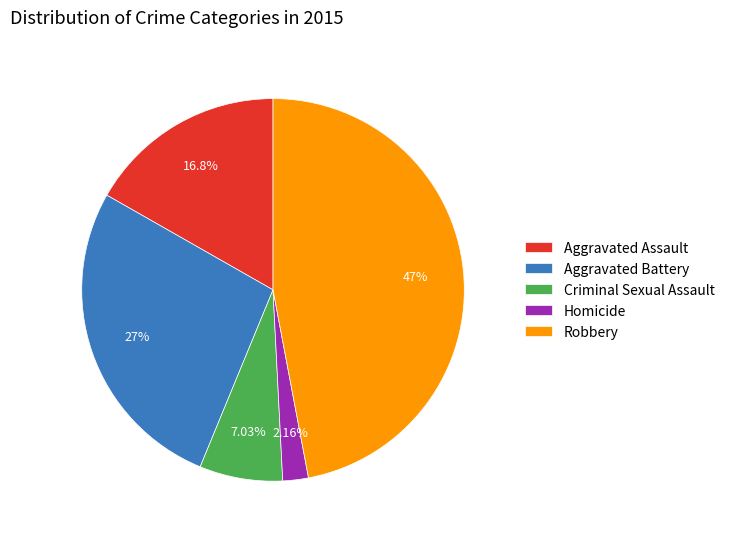

How much of the chart is everything except Criminal Sexual Assault?

93.0%